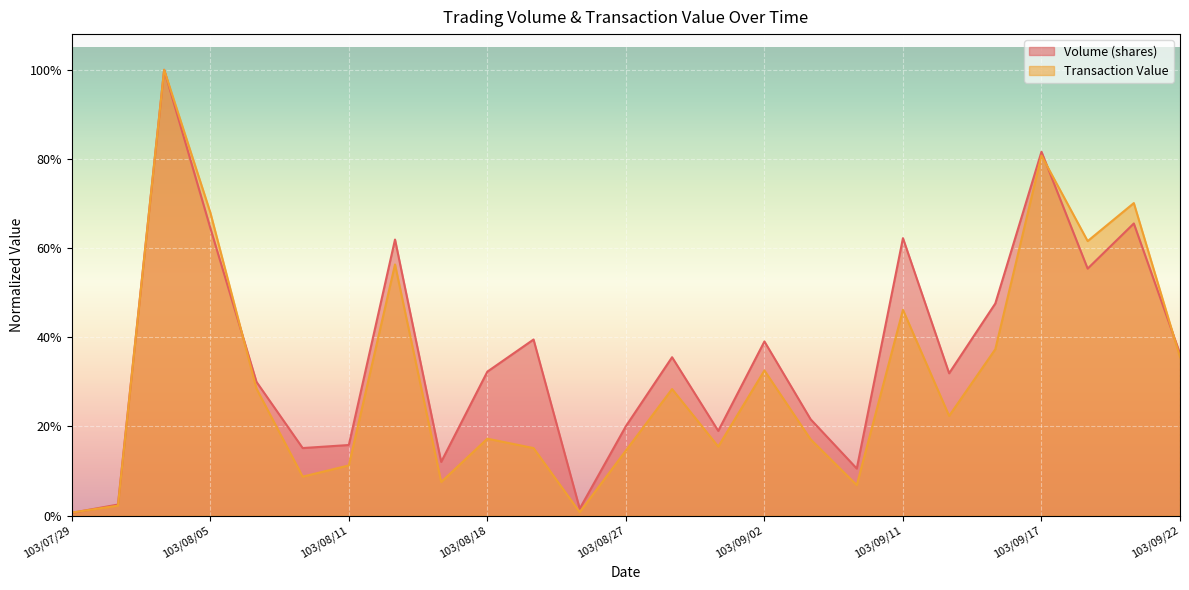

What is the average value of the Volume (shares) series?

0.4